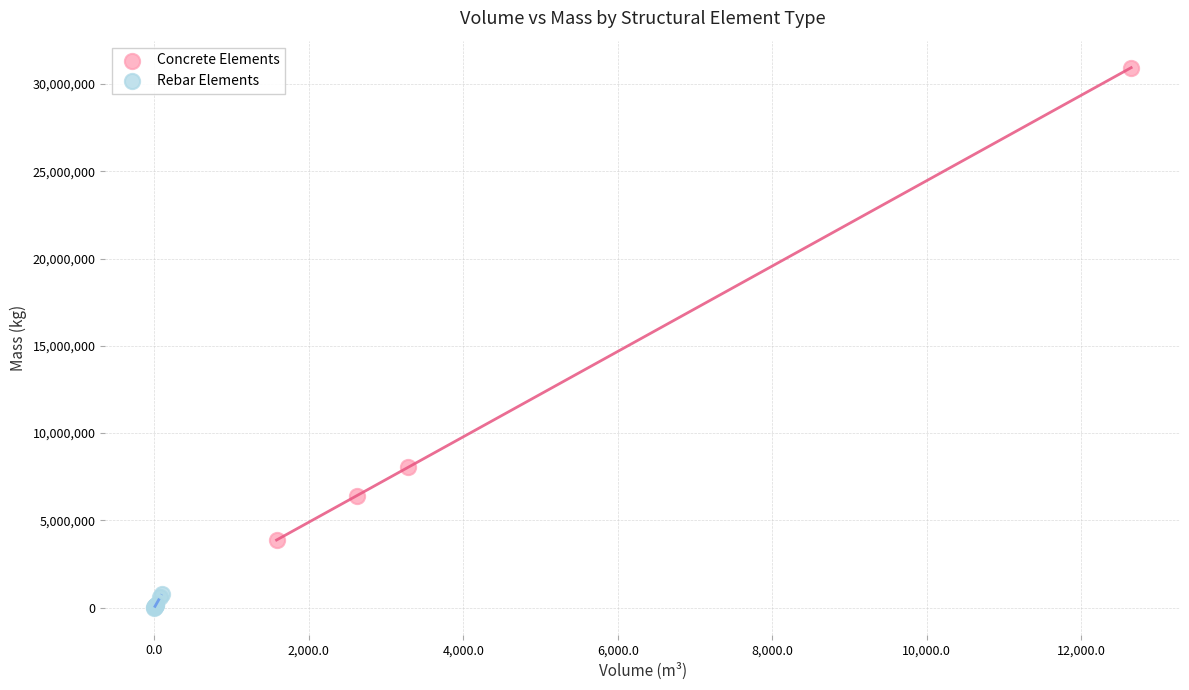

What are all the series names shown in the legend?

Concrete Elements, Rebar Elements